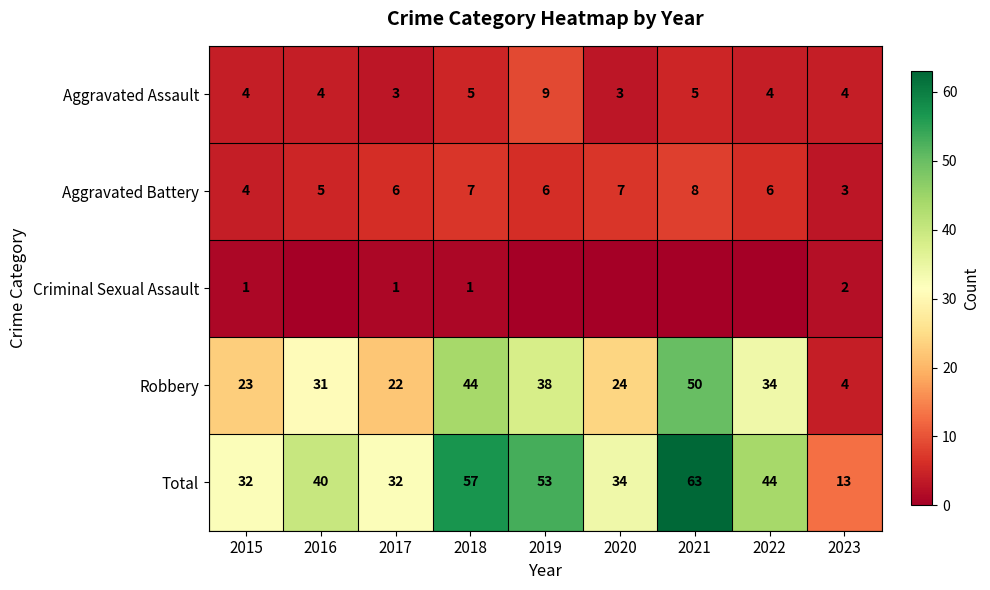

Read the Total value at 2019.

53